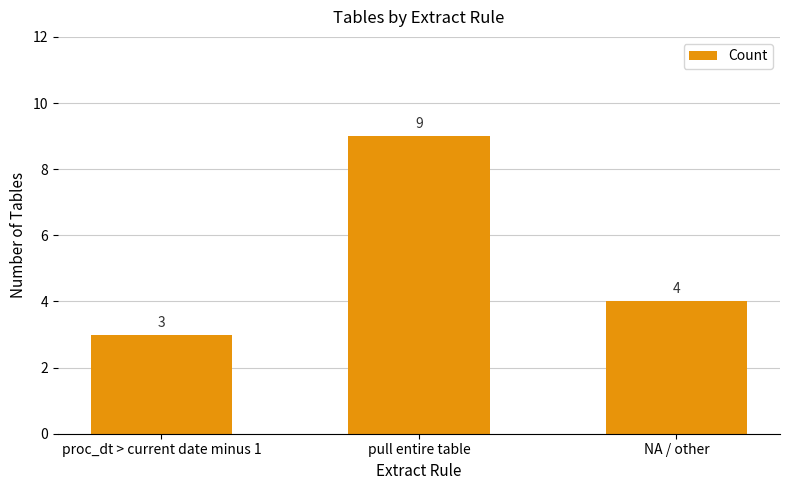

Reading left to right, extract all data points from this chart.

3	9	4